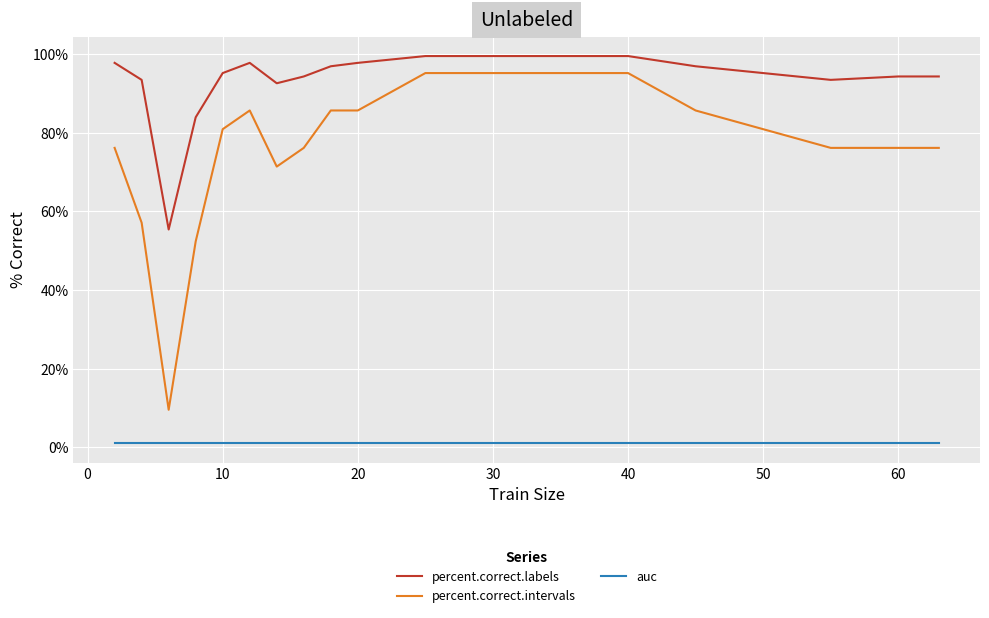

Which series has the largest range (max minus min)?

percent.correct.intervals